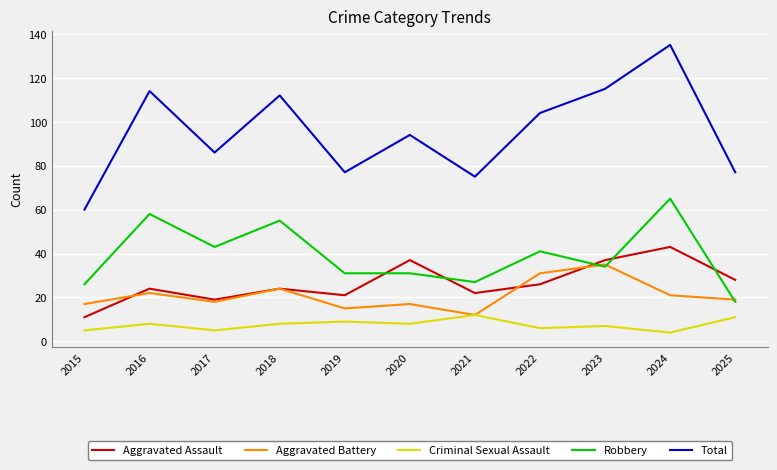

In Aggravated Assault, how many points are lower than both neighbors (excluding endpoints)?

3